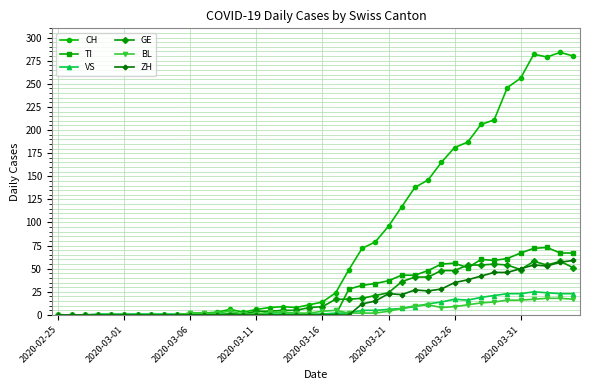

What is the maximum value shown in the chart?

284